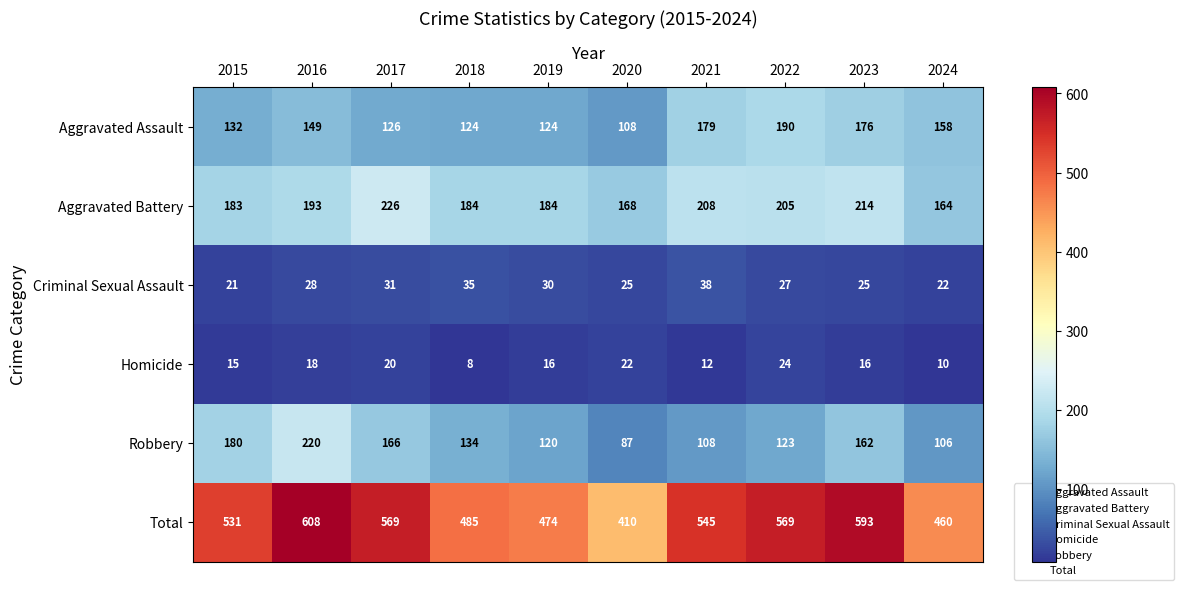

What is the total value across all series at 2023?

1186